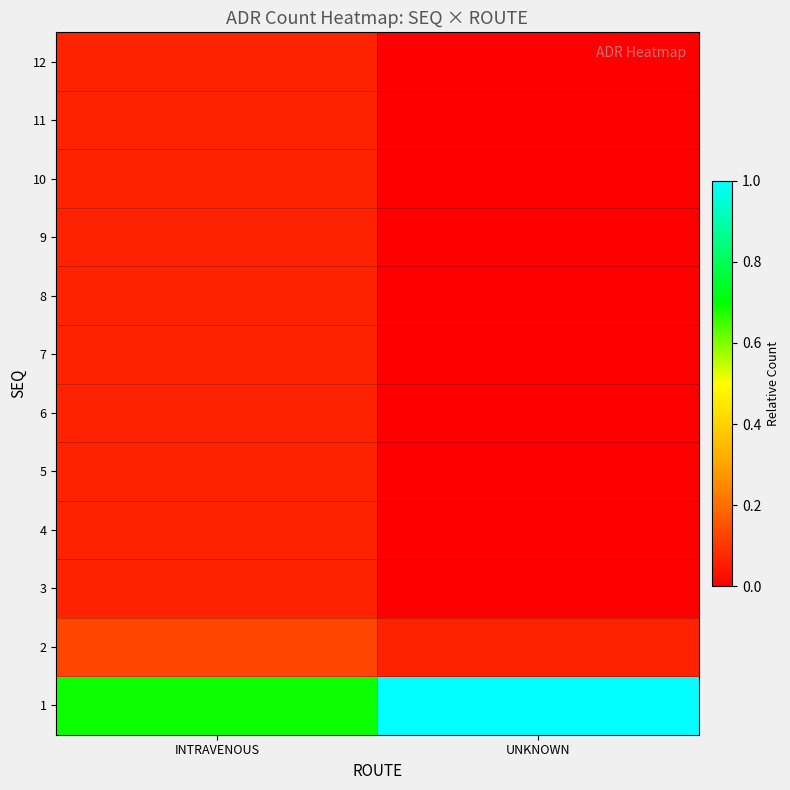

Which has a higher value, INTRAVENOUS or UNKNOWN?

UNKNOWN